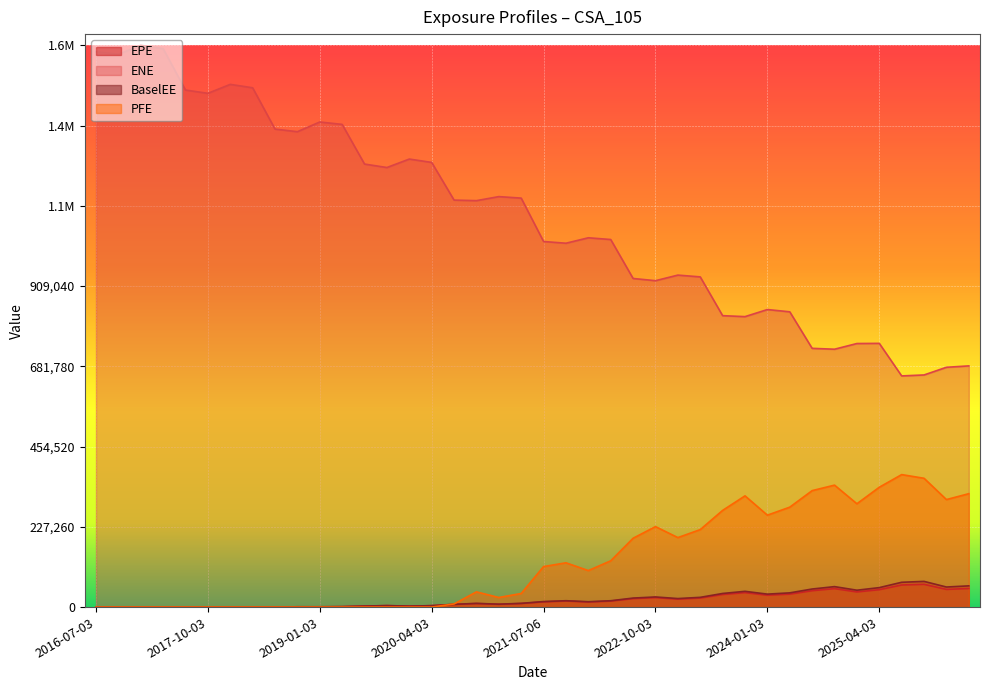

How many values in the PFE series are below 103406?

20